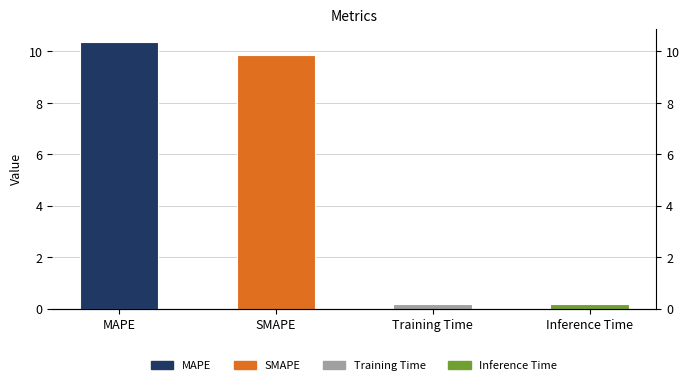

How many data points are less than 9?

2